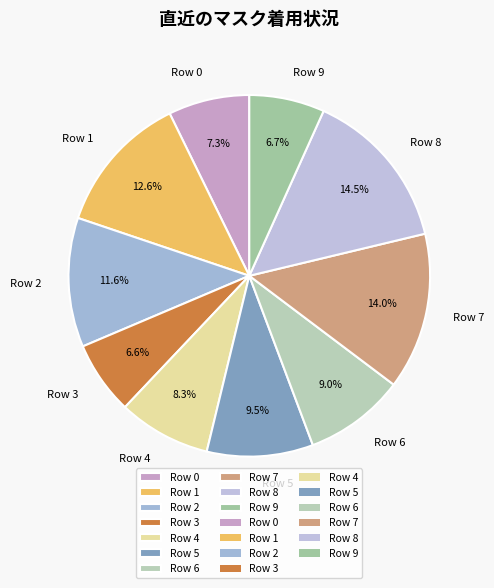

Does Row 4 represent more than half of the total?

No